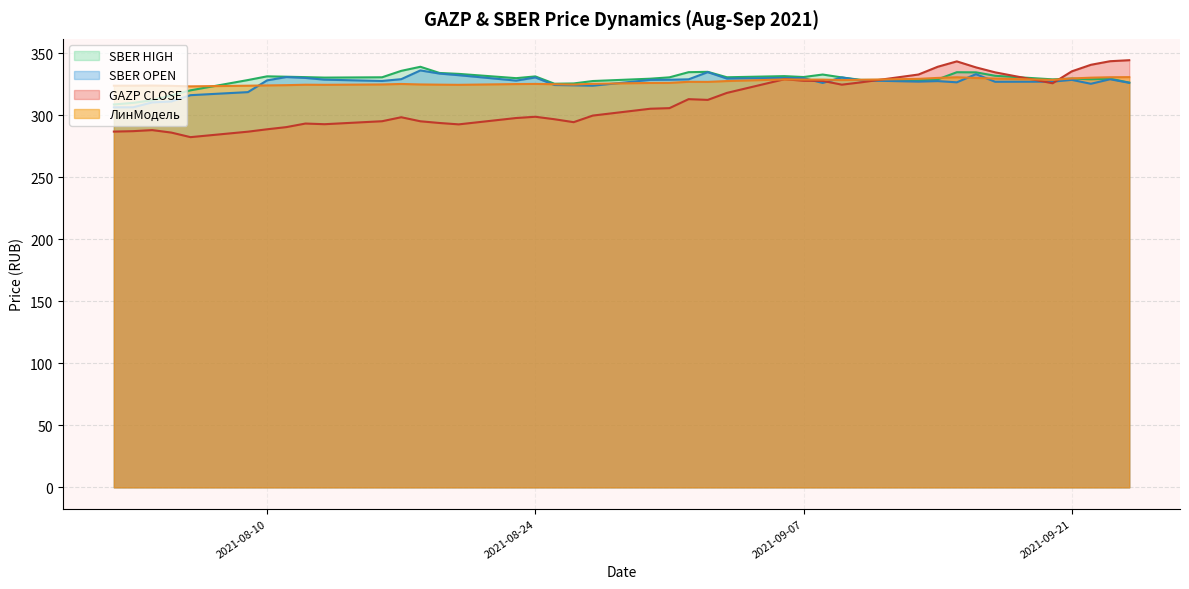

What is the lowest value of the ЛинМодель series?

323.2